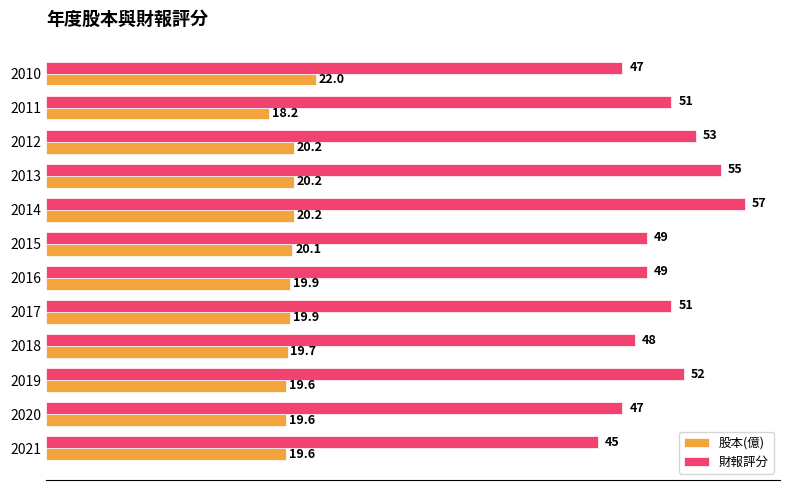

How many distinct data groups are displayed?

2